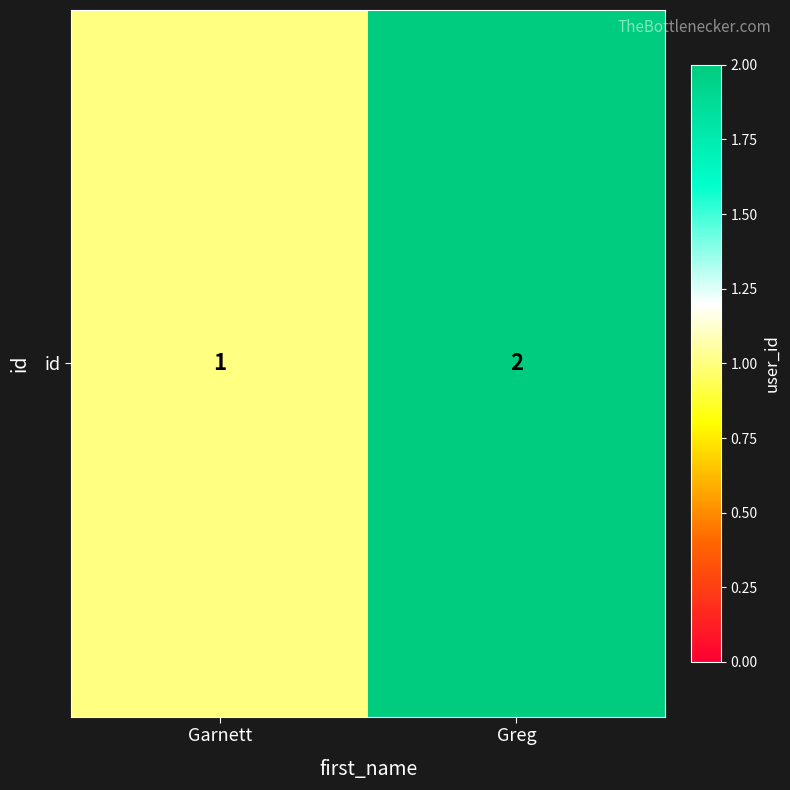

How many data points are less than 2?

1